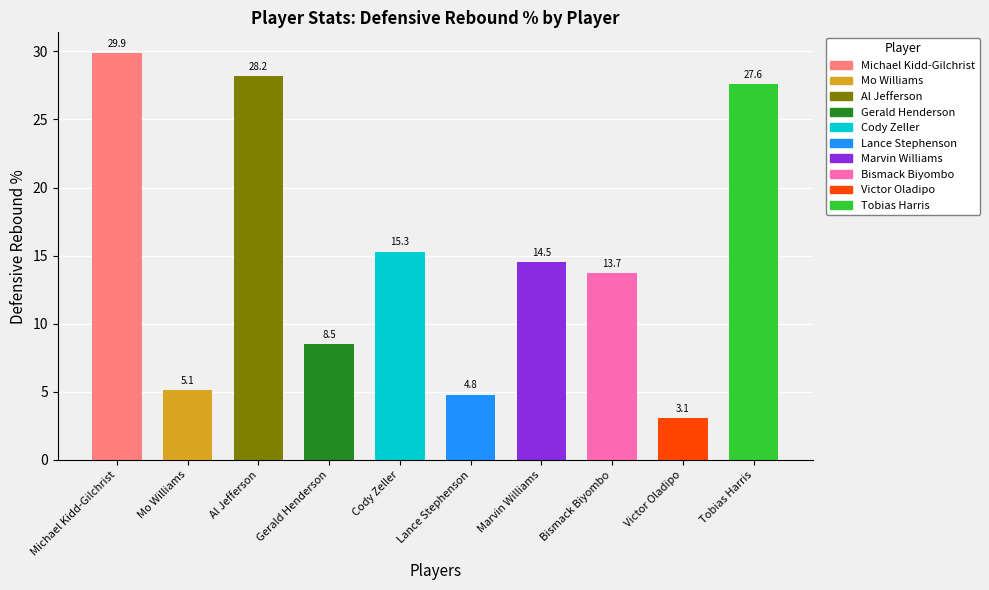

At which category does the chart reach its minimum across all series?

Victor Oladipo